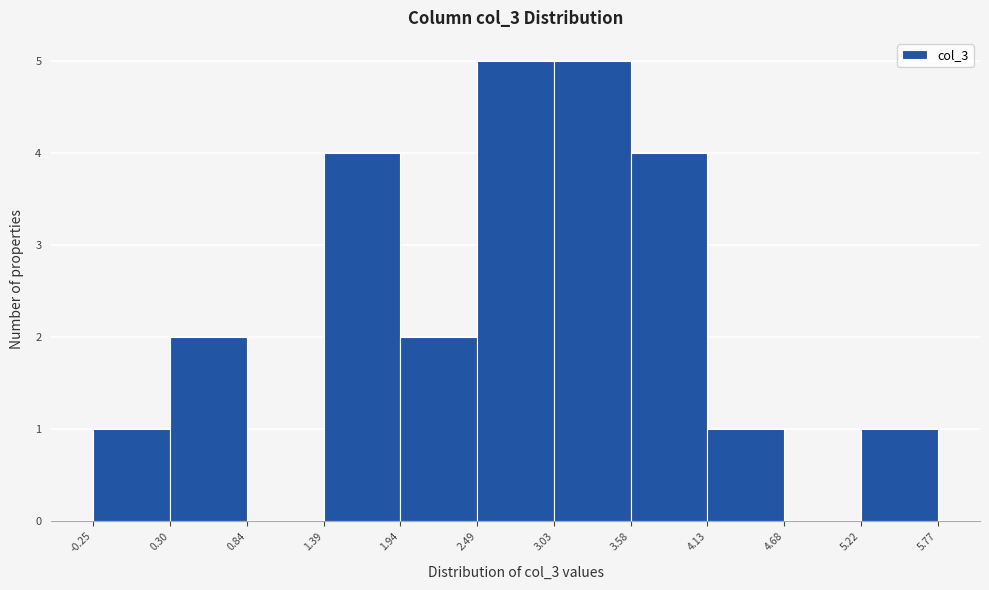

Reading left to right, transcribe this chart: for each bar, give the range it covers on the x-axis and its height. The values are not printed on the chart, so give them approximately, as read against the axis.

-0.25 to 0.30: 1
0.30 to 0.84: 2
0.84 to 1.39: 0
1.39 to 1.94: 4
1.94 to 2.49: 2
2.49 to 3.03: 5
3.03 to 3.58: 5
3.58 to 4.13: 4
4.13 to 4.68: 1
4.68 to 5.22: 0
5.22 to 5.77: 1